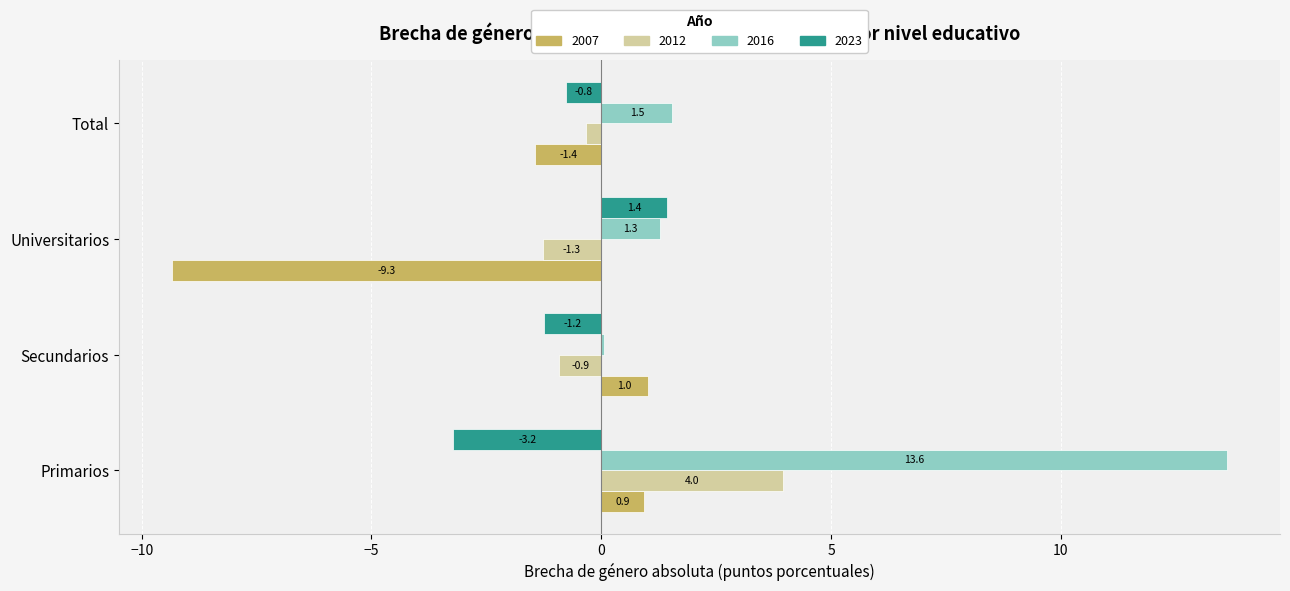

What is the greatest value displayed?

13.6